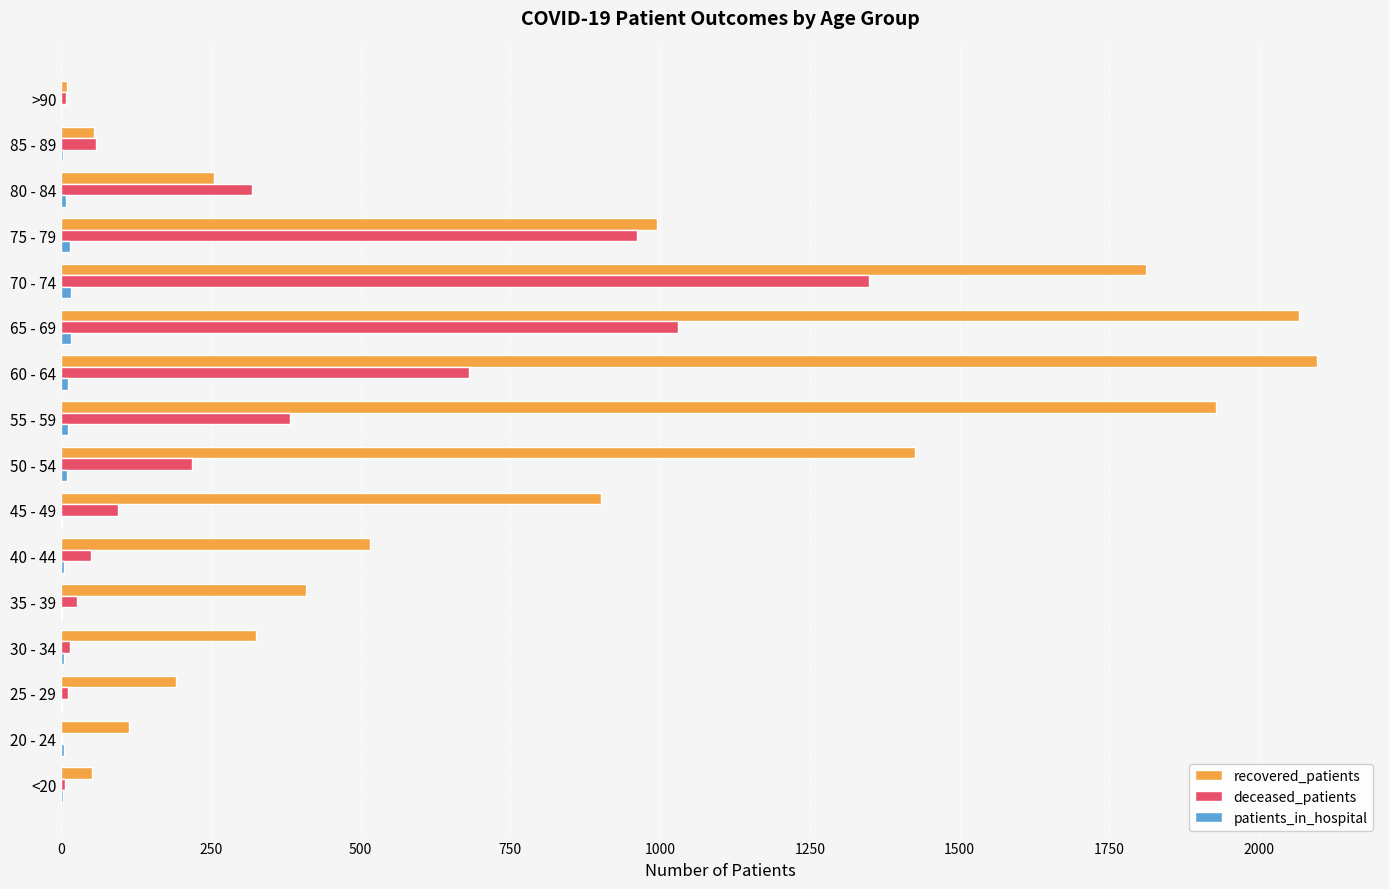

What is the greatest value displayed?

2097